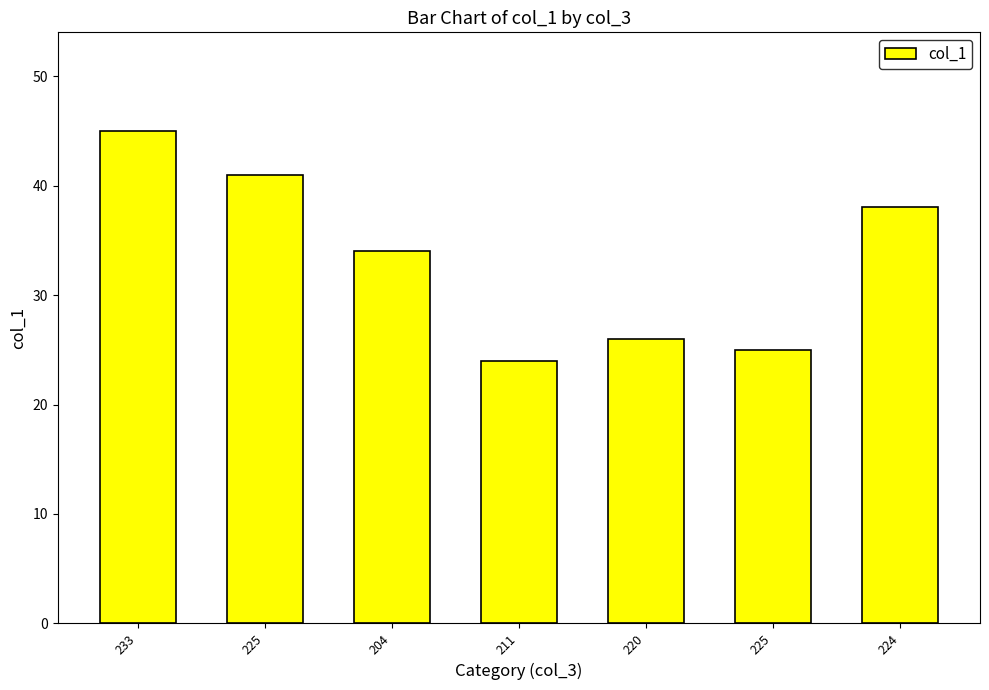

How many values are below 34?

3